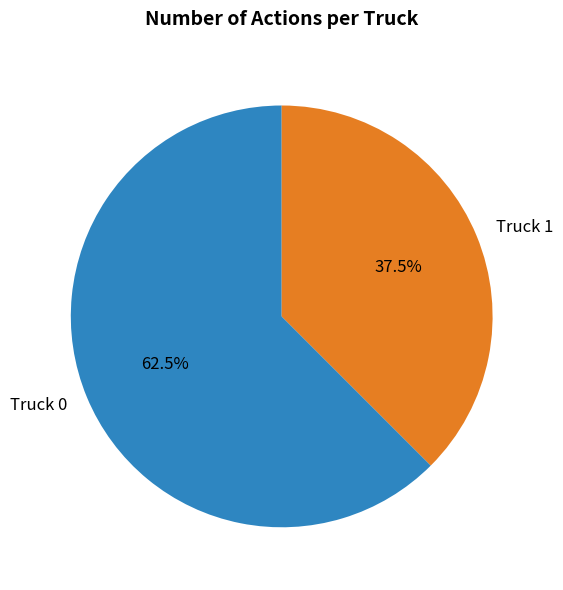

Rank the categories by value from highest to lowest.

Truck 0, Truck 1